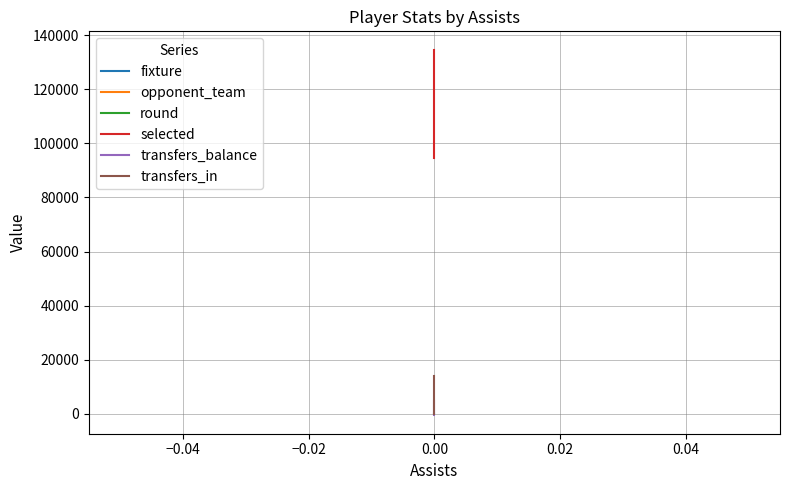

How many lines are shown in the chart?

6